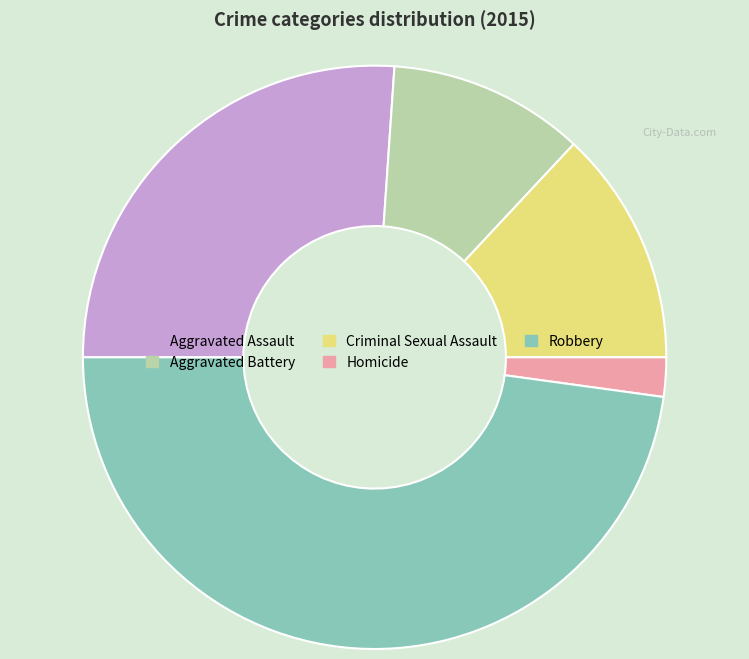

The Robbery slice represents 48% of the pie. True or false?

True